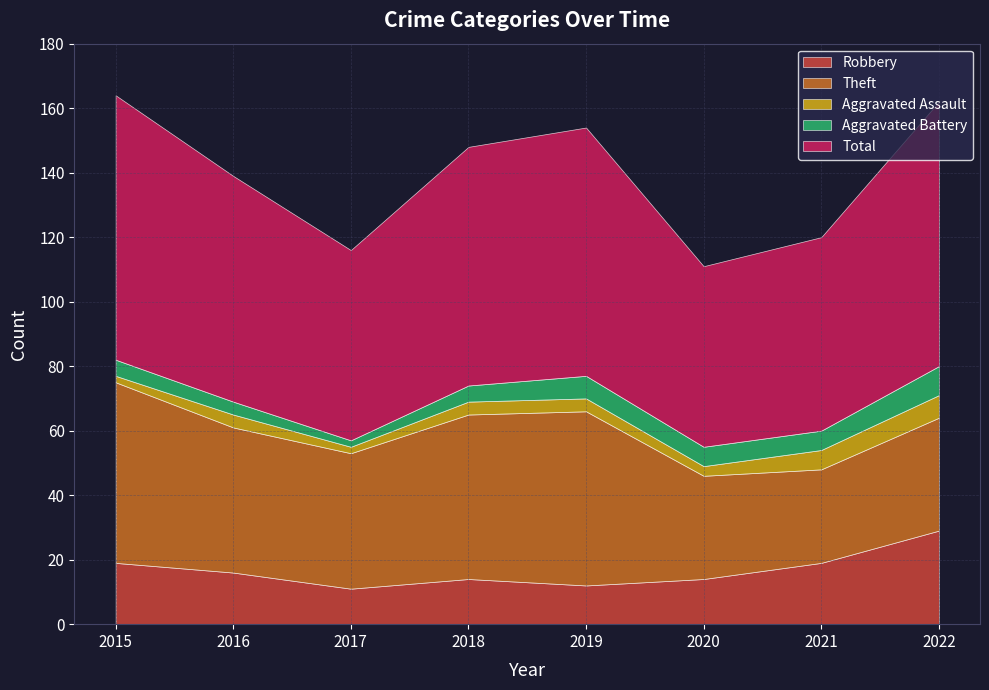

Reading left to right, extract all data points from this chart.

Robbery: 2015=19	2016=16	2017=11	2018=14	2019=12	2020=14	2021=19	2022=29
Theft: 2015=56	2016=45	2017=42	2018=51	2019=54	2020=32	2021=29	2022=35
Aggravated Assault: 2015=2	2016=4	2017=2	2018=4	2019=4	2020=3	2021=6	2022=7
Aggravated Battery: 2015=5	2016=4	2017=2	2018=5	2019=7	2020=6	2021=6	2022=9
Total: 2015=82	2016=70	2017=59	2018=74	2019=77	2020=56	2021=60	2022=82